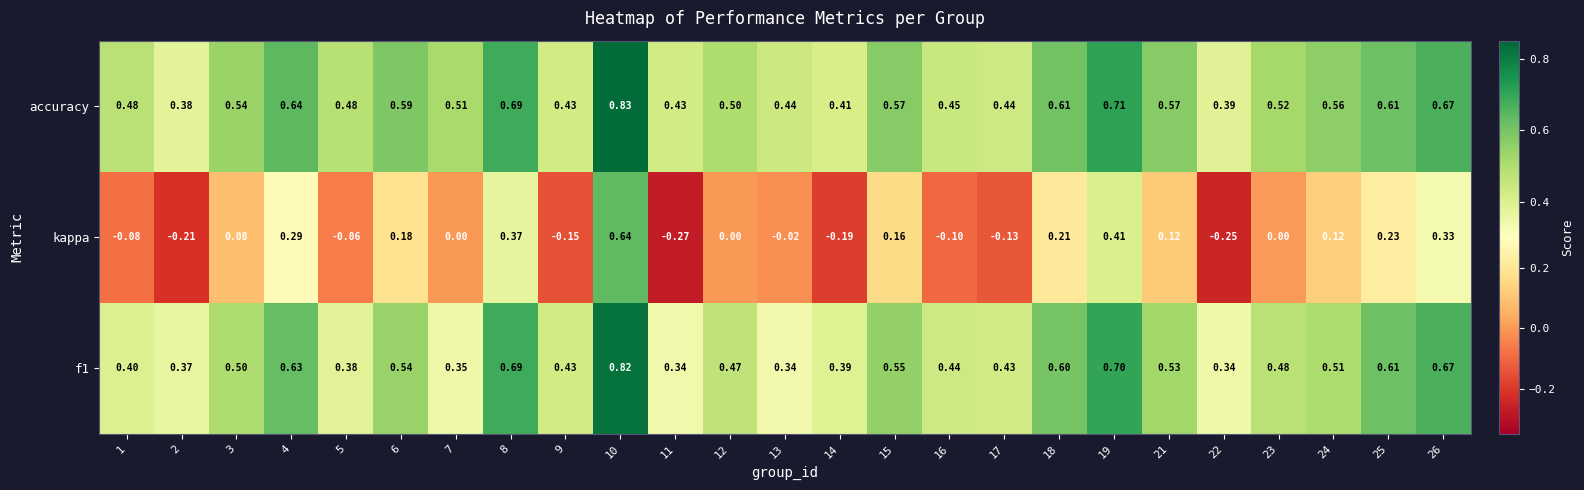

Which series has the widest spread of values?

kappa